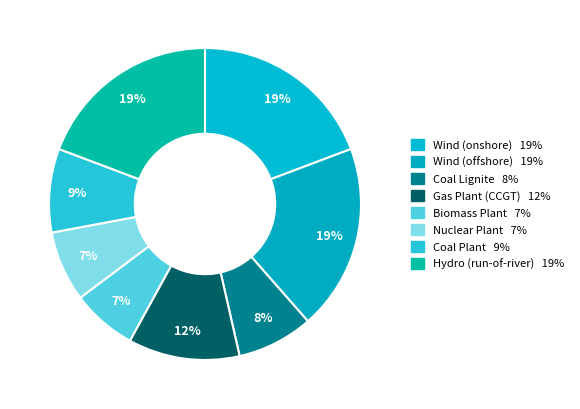

Count the number of slices in the pie.

8